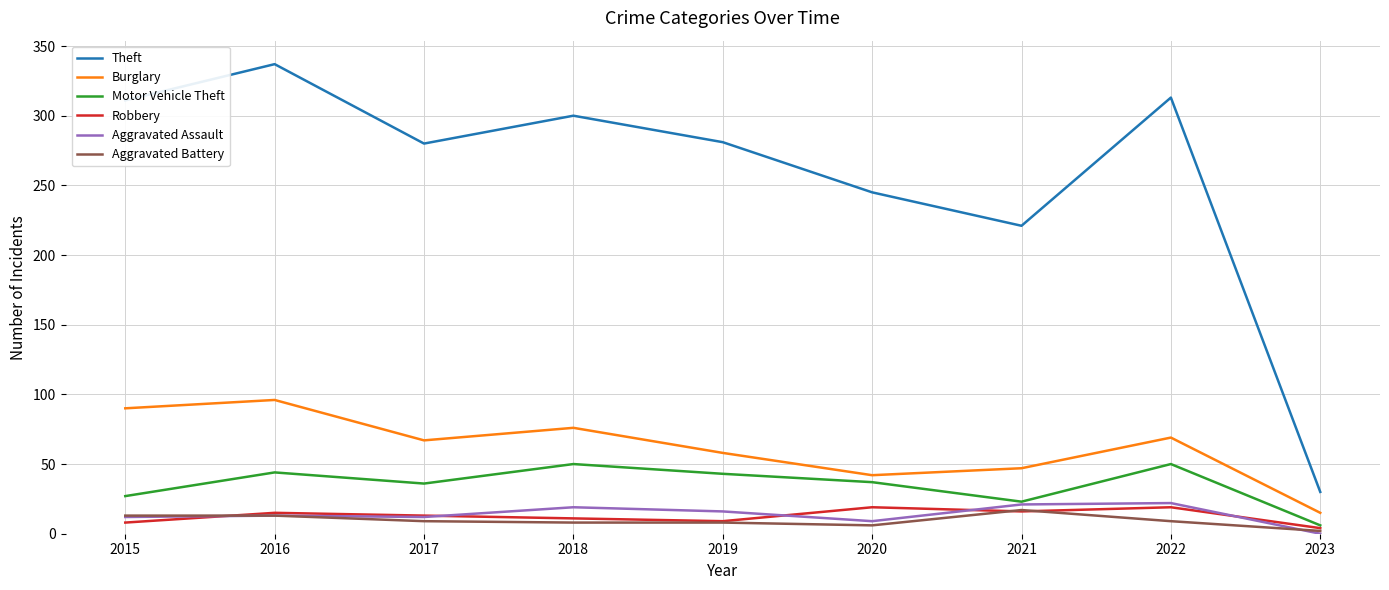

The value of Robbery at 2022 is 19. True or false?

True